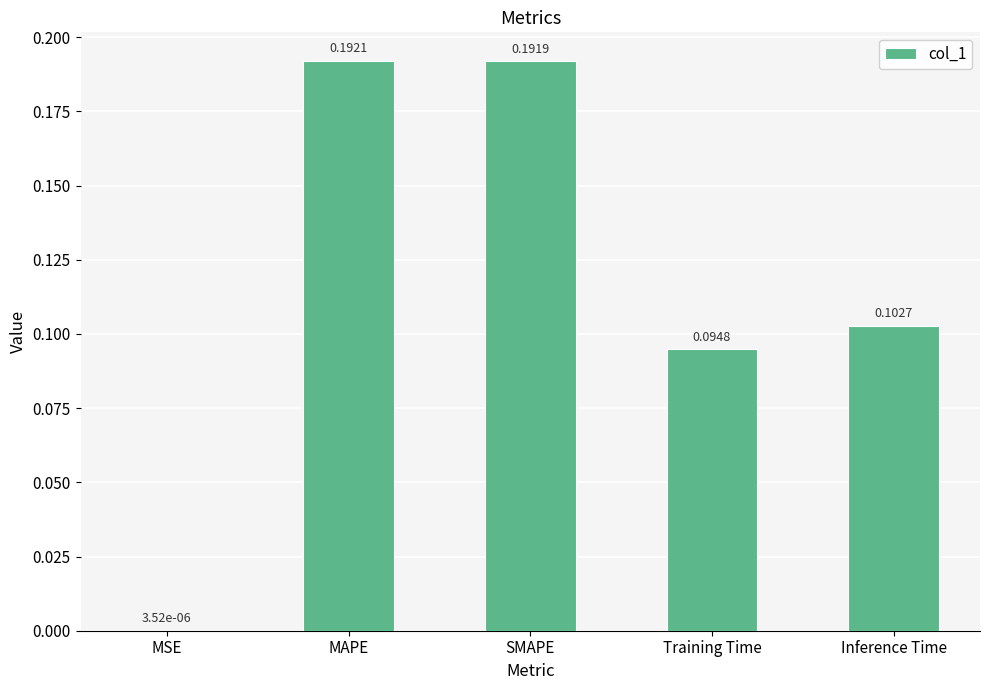

Is it true that the value at MAPE is 0.1?

False